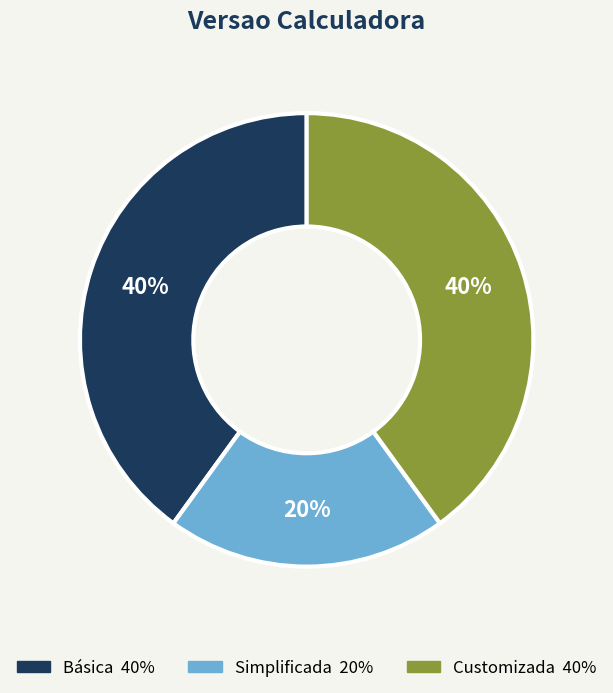

To the nearest percent, what is the difference between the Simplificada and Customizada slice percentages?

20%